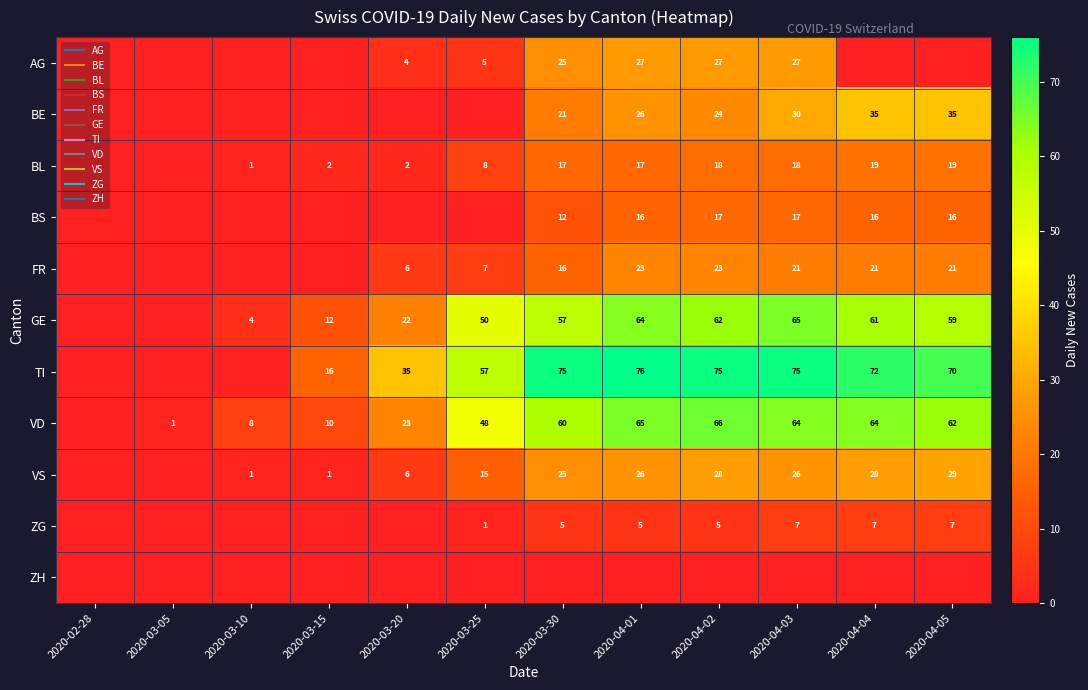

Which category has the lowest value in the BL series?

2020-02-28